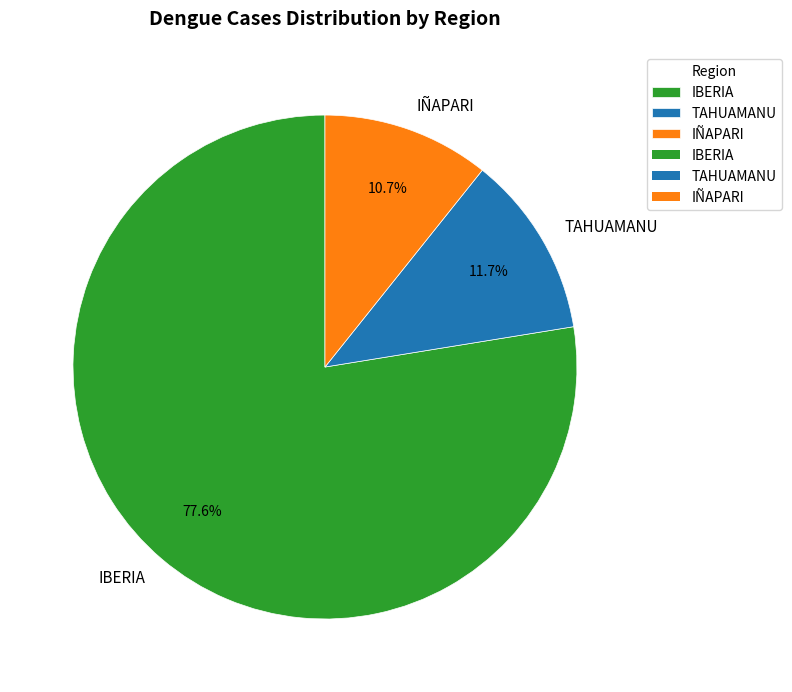

Which has a higher value, IÑAPARI or IBERIA?

IBERIA